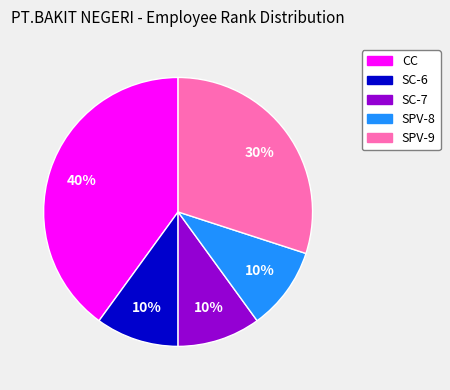

To the nearest percent, what portion does SPV-9 represent?

30%